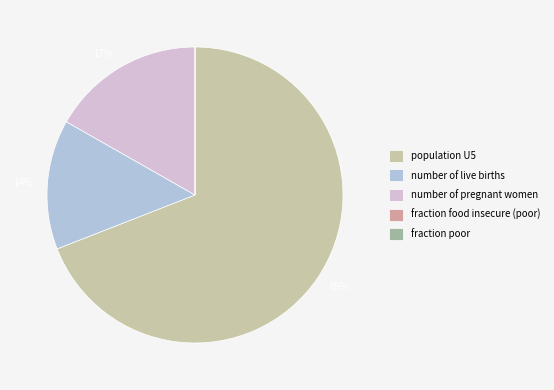

What is the largest slice in the pie chart?

population U5